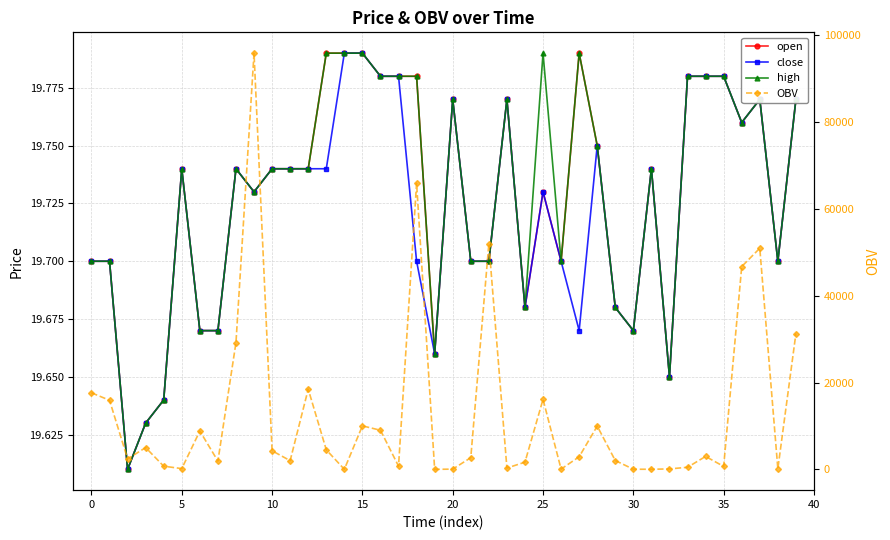

Count the number of data series in this chart.

4